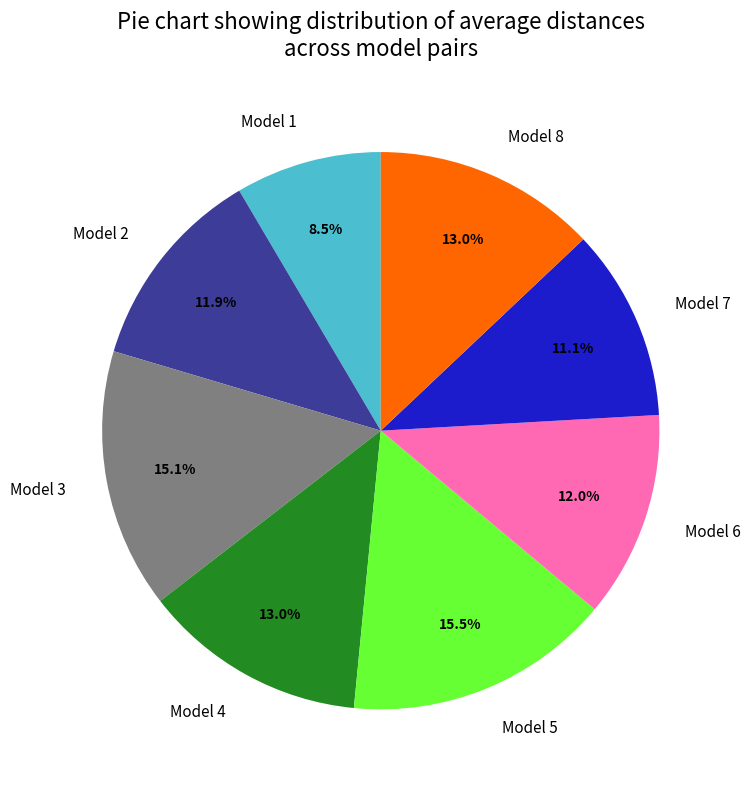

To the nearest percent, what percentage of the pie is Model 6?

12%